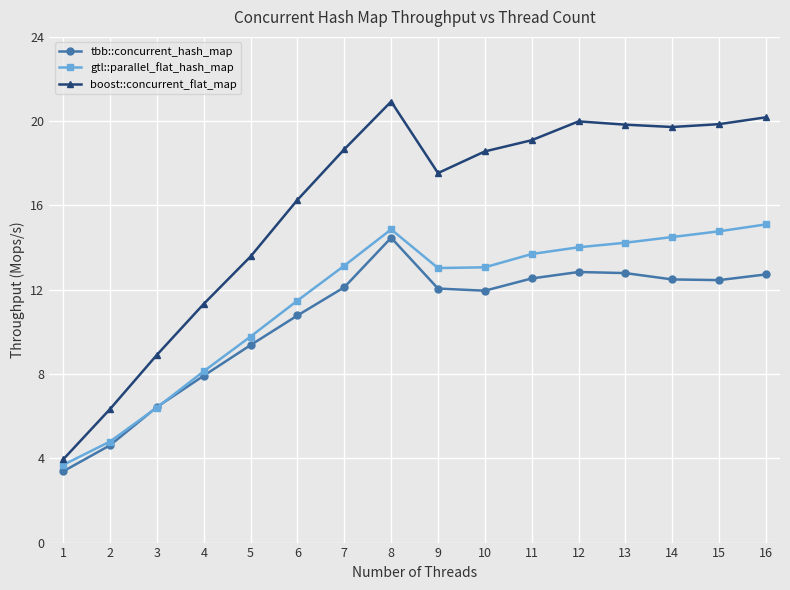

Rank the series by their average value, from highest to lowest.

boost::concurrent_flat_map, gtl::parallel_flat_hash_map, tbb::concurrent_hash_map